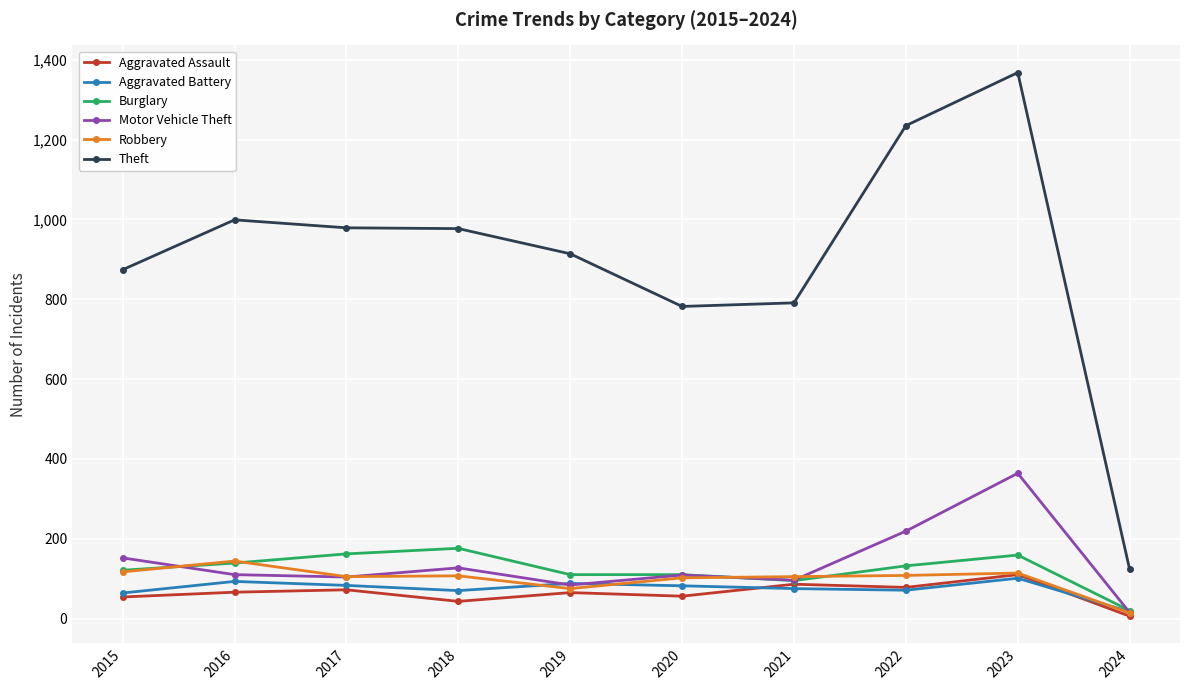

The Motor Vehicle Theft series shows 295 at 2022. True or false?

False